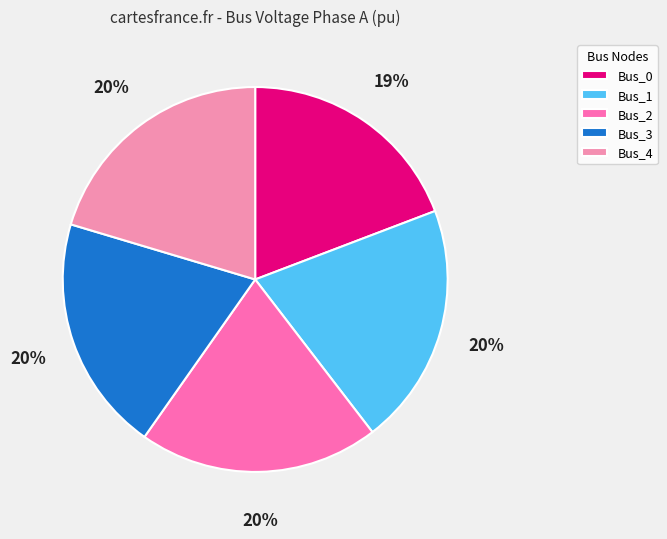

The Bus_1 slice represents 31% of the pie. True or false?

False